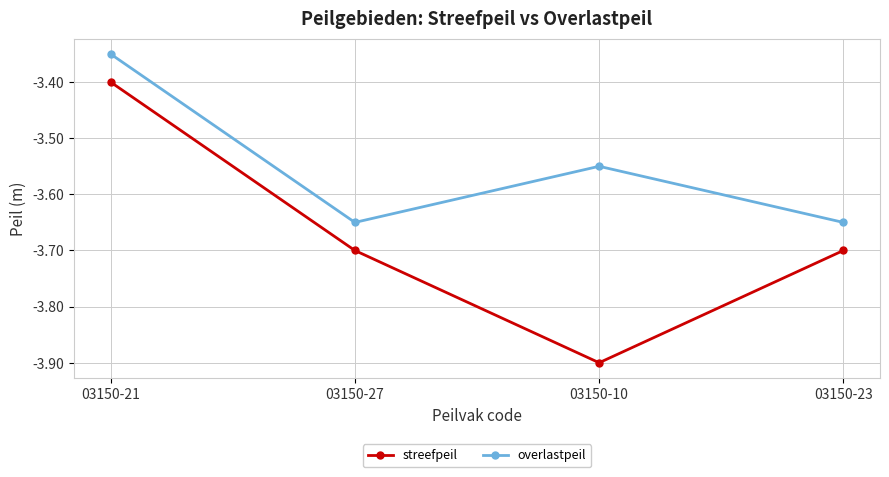

Which series has the largest range (max minus min)?

streefpeil